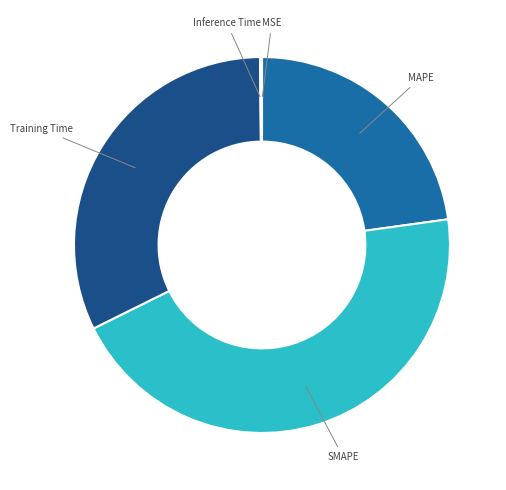

True or false: SMAPE accounts for 34% of the total.

False